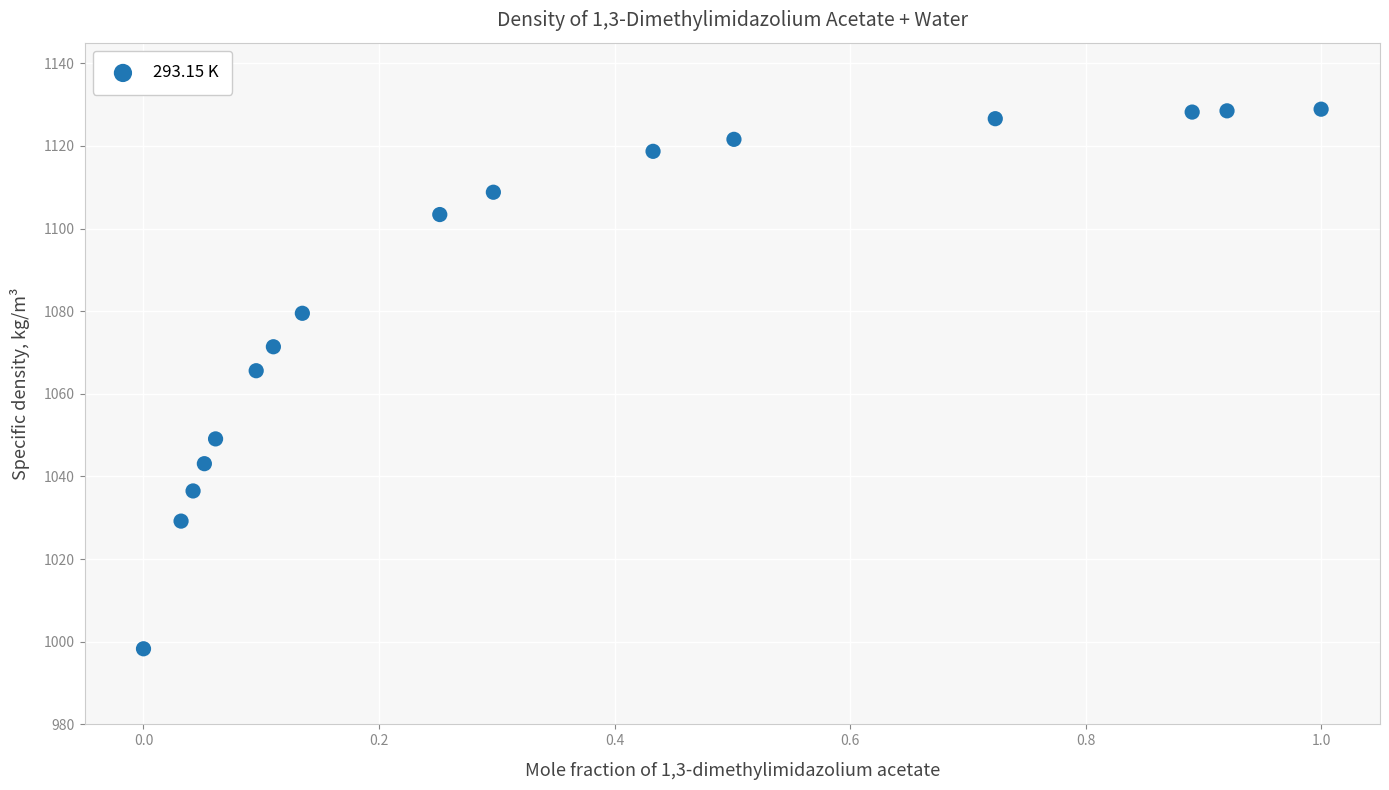

What Y value in the scatter plot is closest to 1063?

1065.6